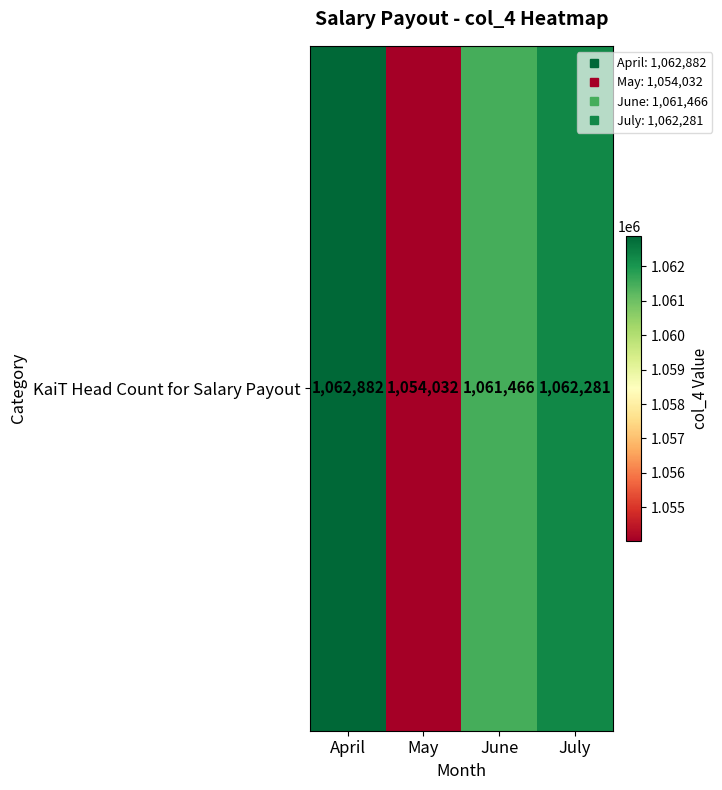

List the labels in order of value, smallest first.

May, June, July, April